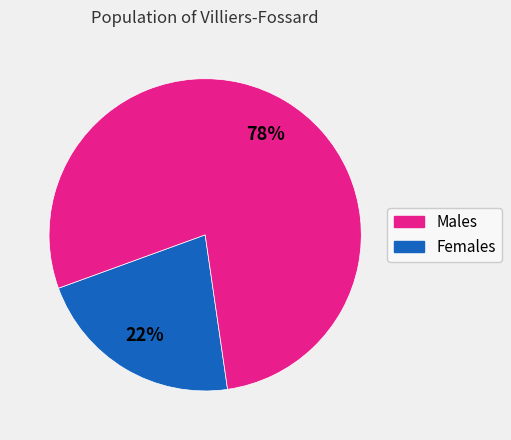

To the nearest percent, what is the average slice percentage?

50%